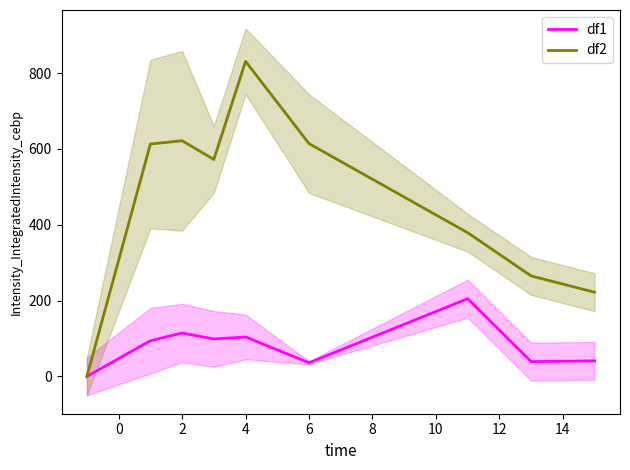

Is the value of df2 at 12 greater than the value of df1 at −2?

Yes